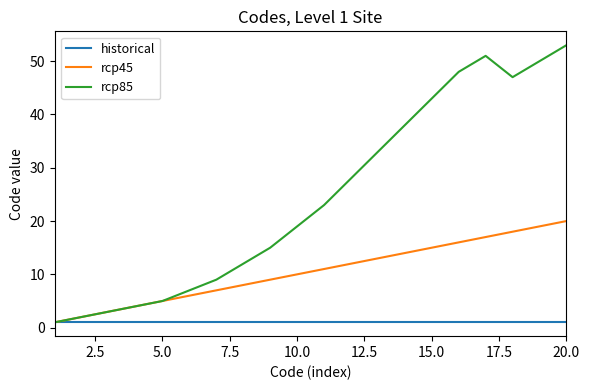

How many lines are shown in the chart?

3